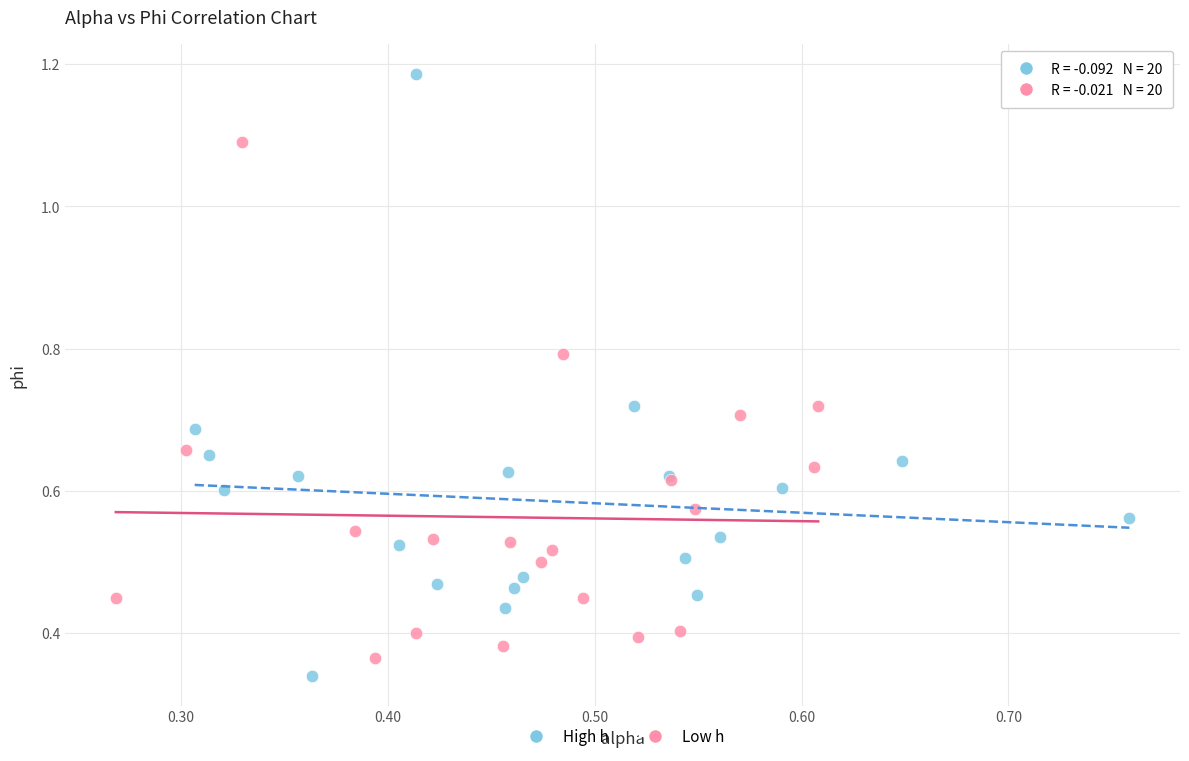

Which series reaches the maximum Y coordinate?

High h